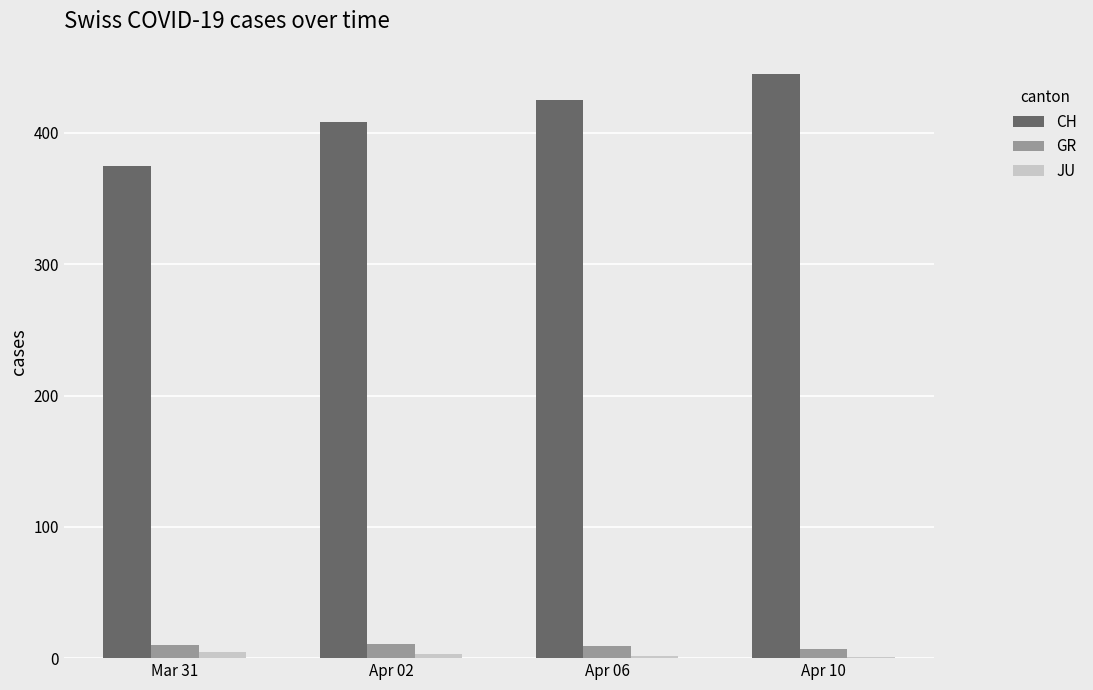

Which series changed the most between Mar 31 and Apr 10?

CH